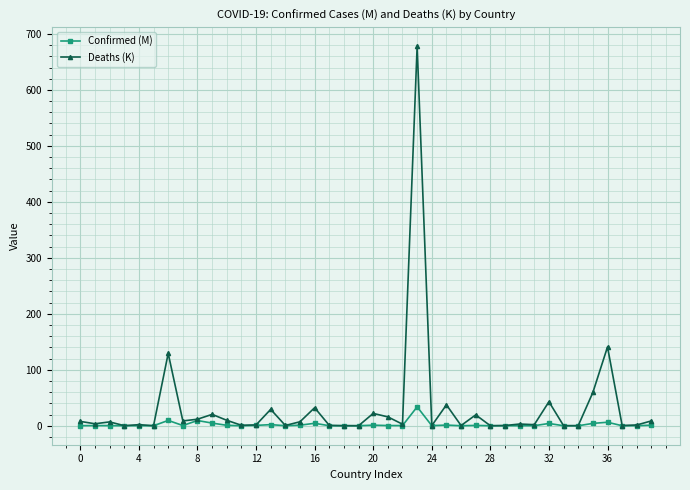

Which series has the largest total across all categories?

Deaths (K)